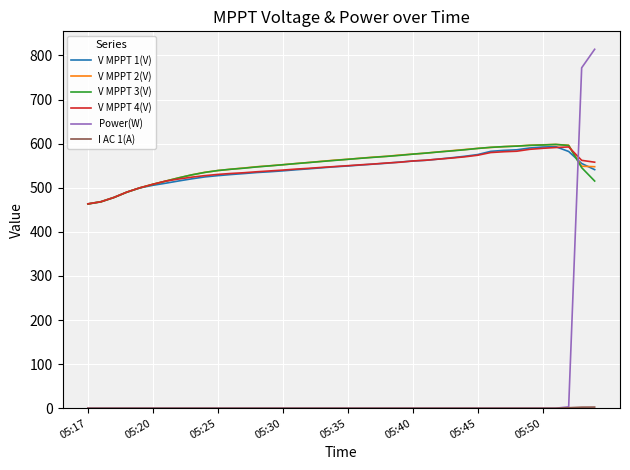

True or false: Power(W) and V MPPT 1(V) cross at least once.

True